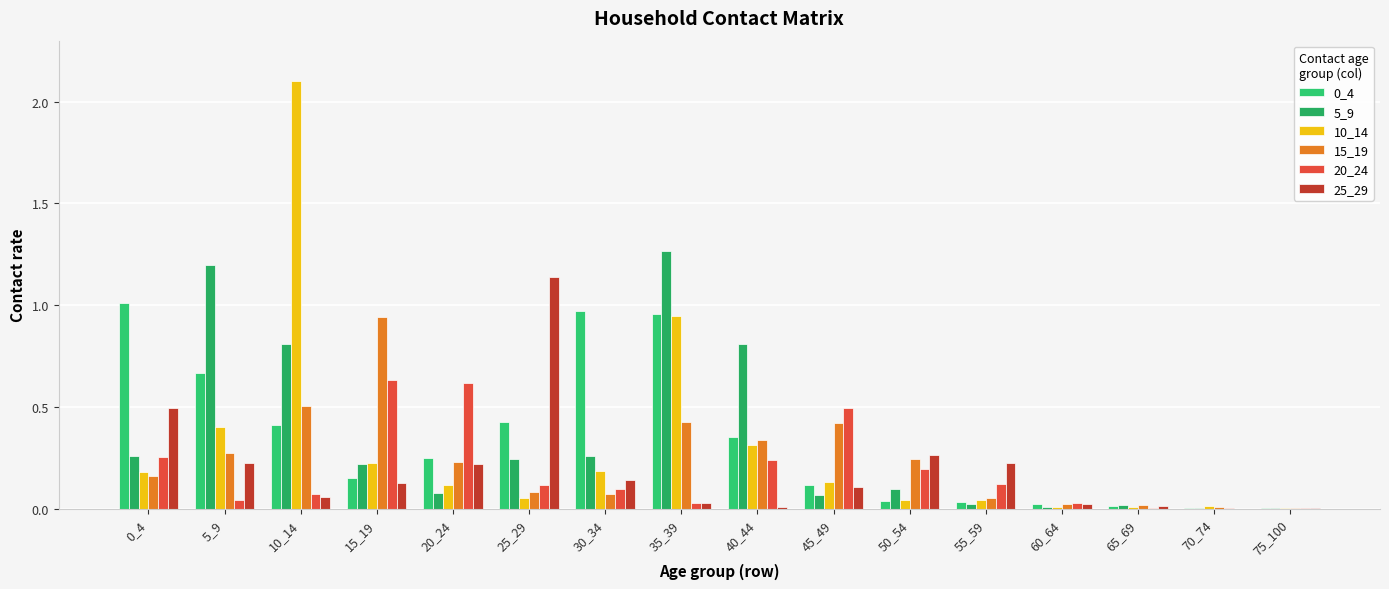

Between 10_14 and 45_49, which is larger?

10_14